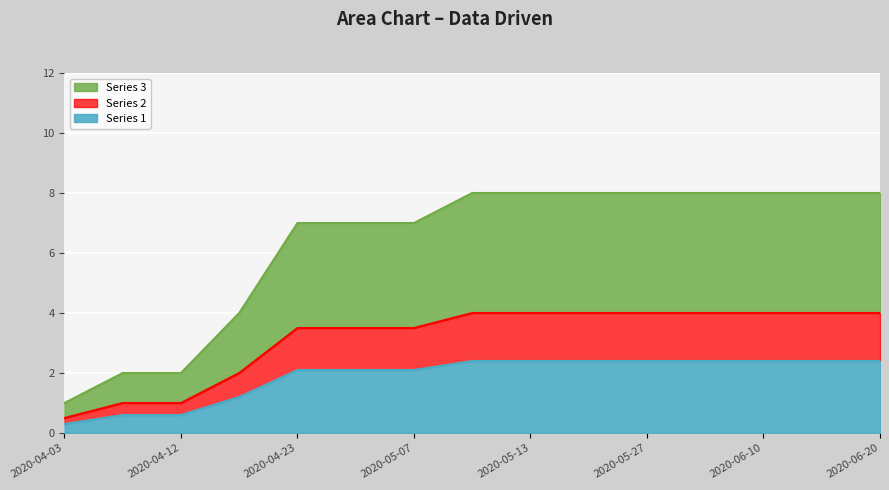

What position from the right is 2020-06-20?

1